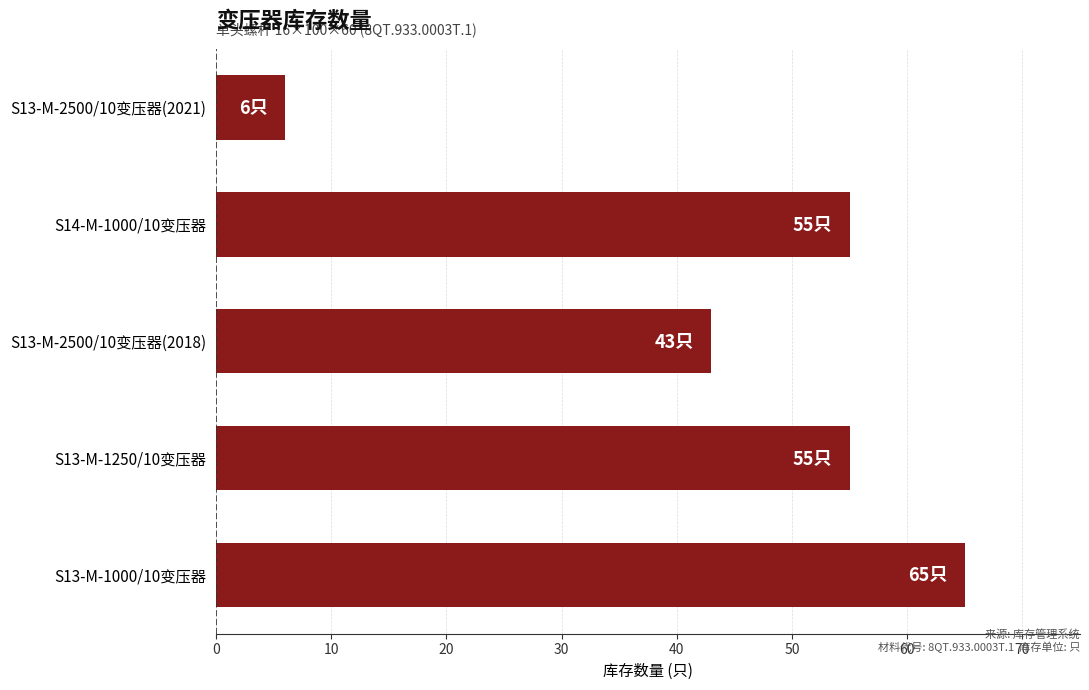

The value at S13-M-1250/10变压器 is 55. True or false?

True